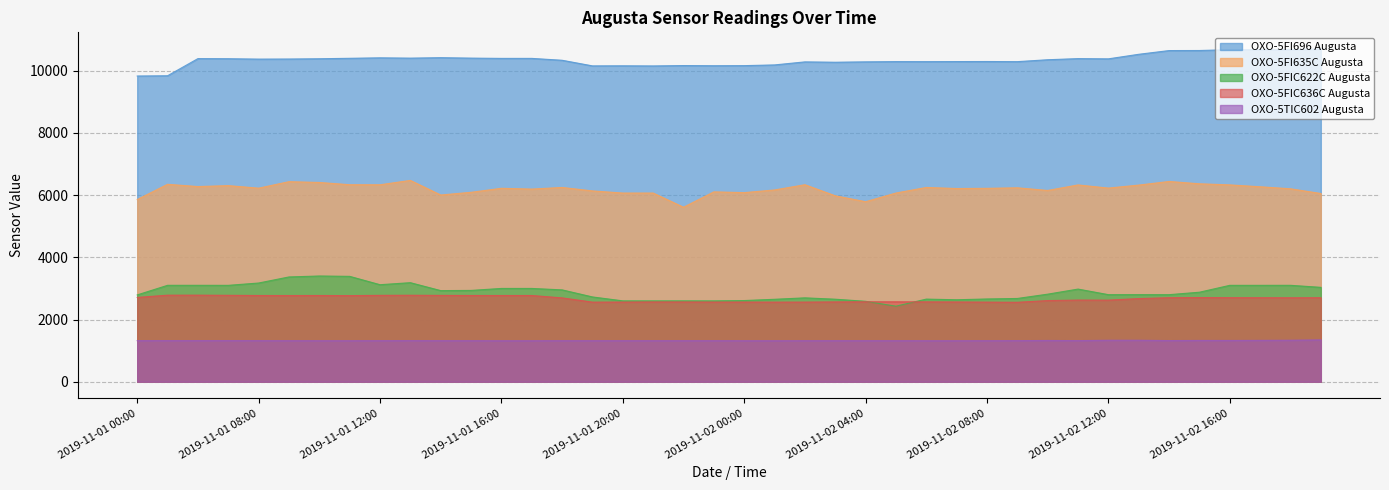

How many data points in OXO-5FIC636C Augusta are less than 2699?

20